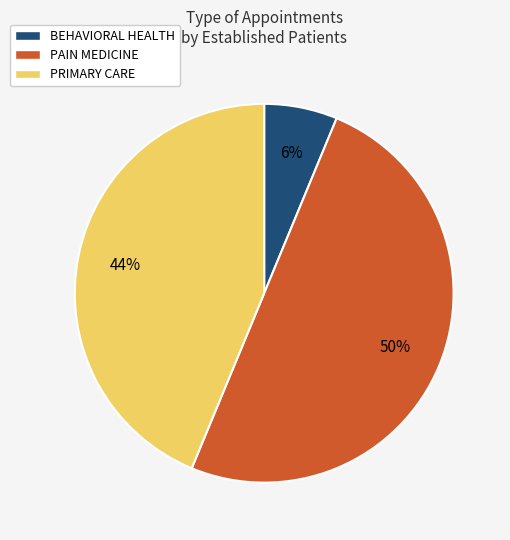

Is the sum of PRIMARY CARE and PAIN MEDICINE greater than half?

Yes